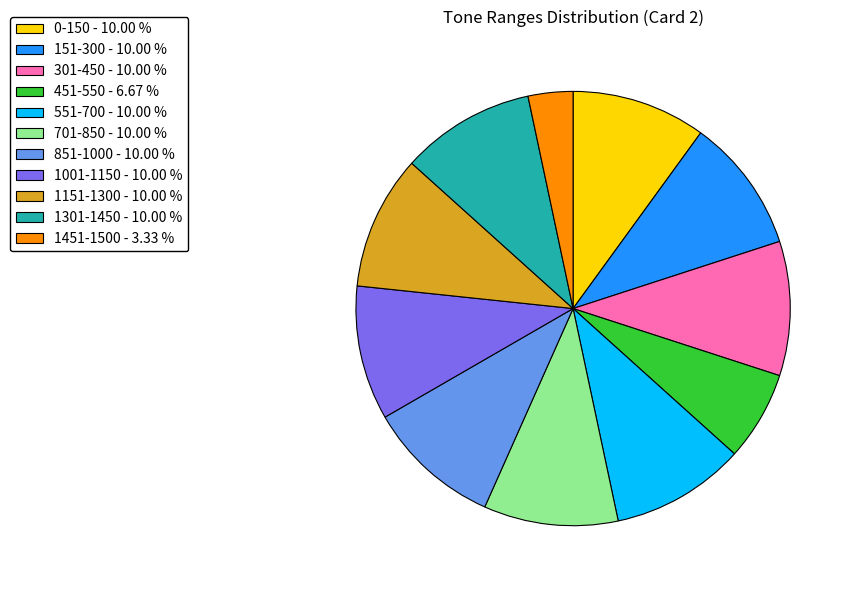

What is the ratio of the value at 1151-1300 - 10.00 % to the value at 151-300 - 10.00 %?

1.0